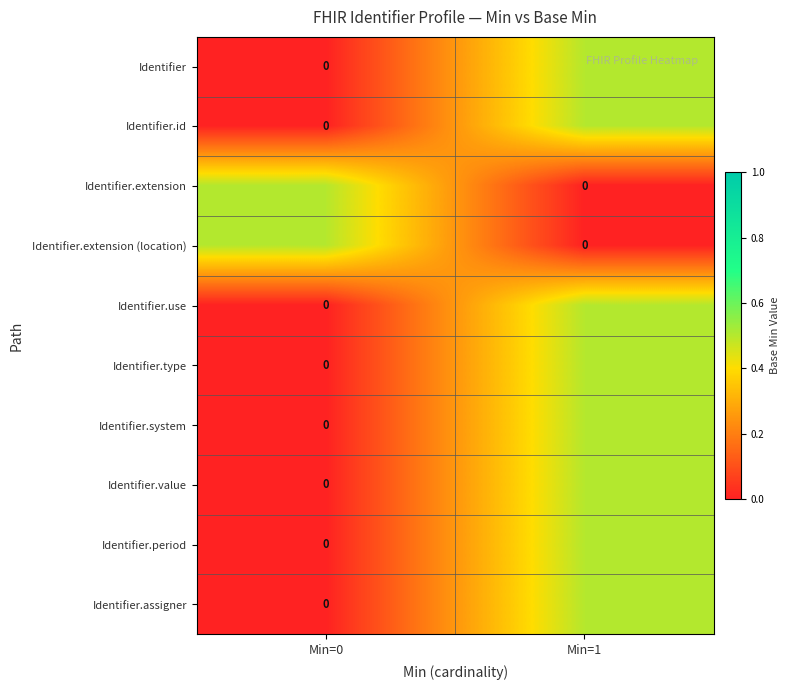

At which category is the sum across all series the highest?

Min=1